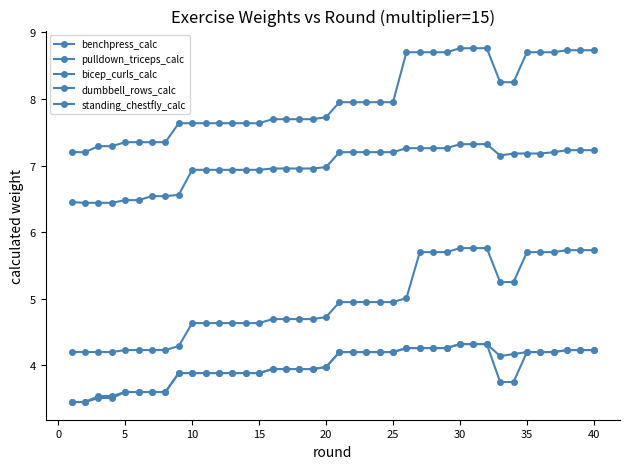

How many categories are shown in the chart?

40